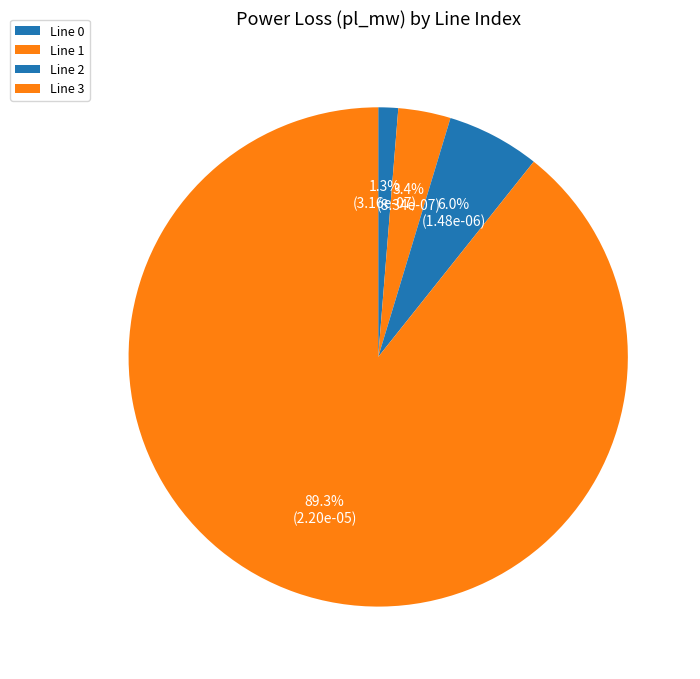

Rank the categories by value from lowest to highest.

0, 1, 2, 3